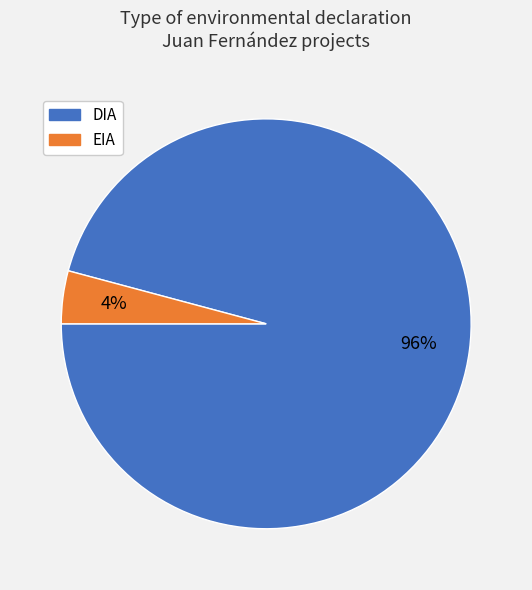

Between EIA and DIA, which is larger?

DIA